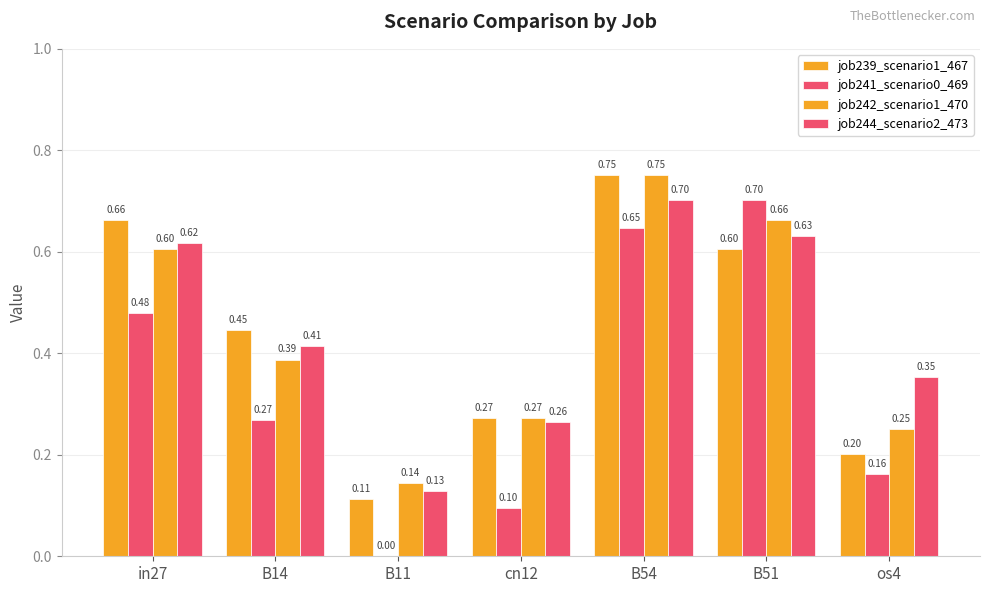

What is the label of the 1st bar from the right?

os4